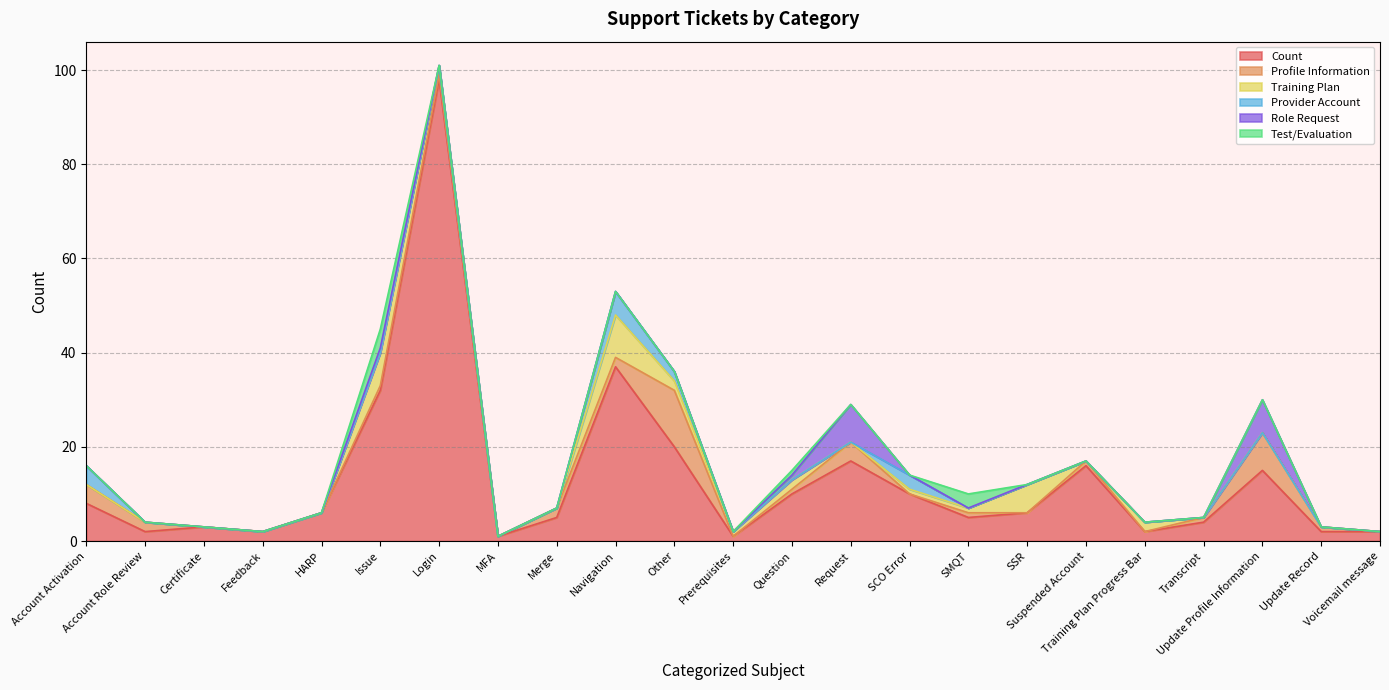

The Count series shows 20 at Update Profile Information. True or false?

False